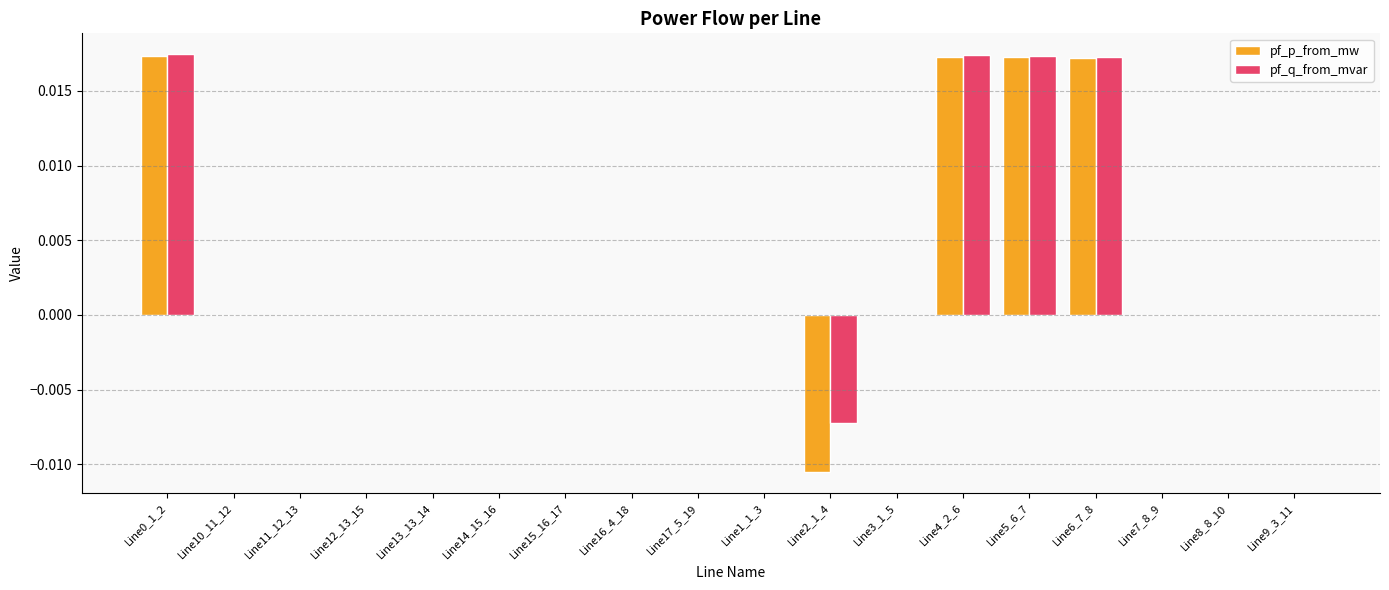

Between Line0_1_2 and Line7_8_9, which series saw the biggest shift?

pf_q_from_mvar